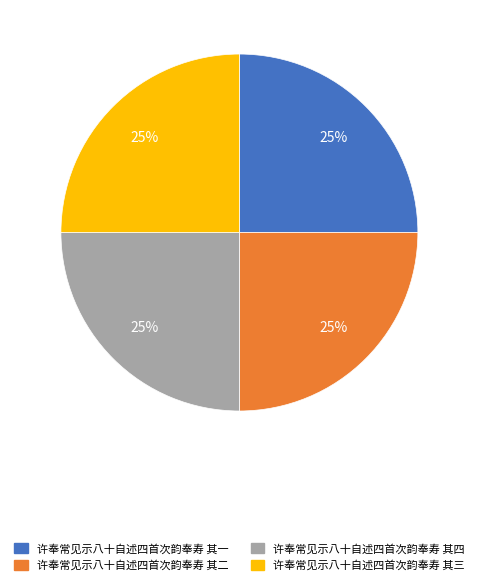

Approximately how many times larger is the value at 许奉常见示八十自述四首次韵奉寿 其三 compared to 许奉常见示八十自述四首次韵奉寿 其四?

1.0